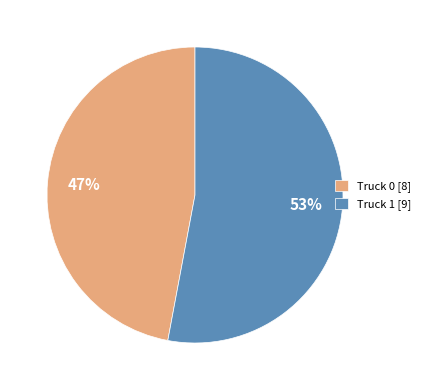

True or false: Truck 1 accounts for 53% of the total.

True